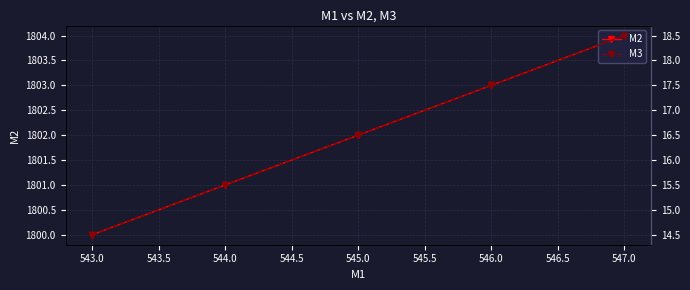

What is the difference between the maximum and minimum values in the M2 series?

4